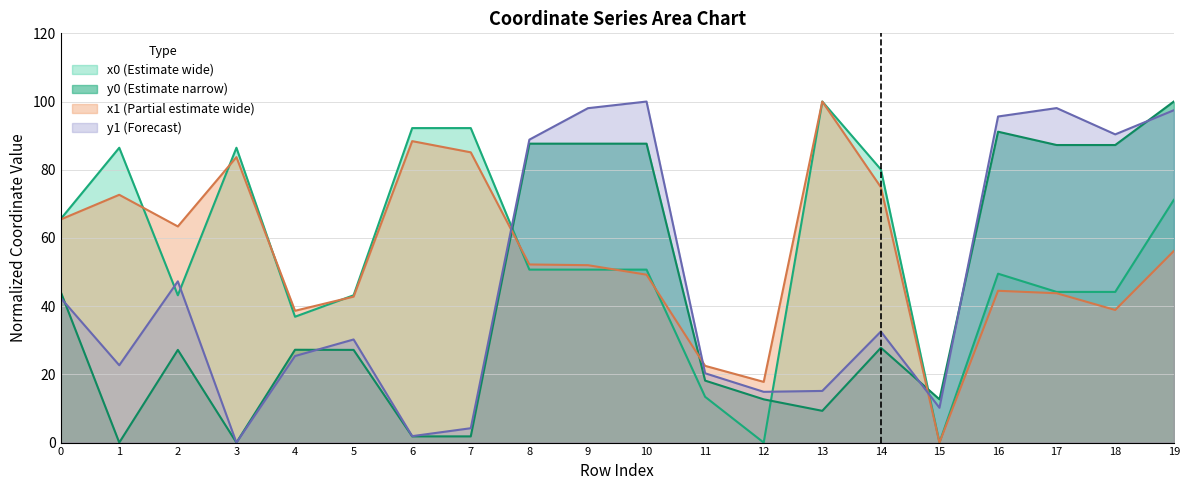

What are all the series names shown in the legend?

x0 (Estimate wide), y0 (Estimate narrow), x1 (Partial estimate wide), y1 (Forecast)